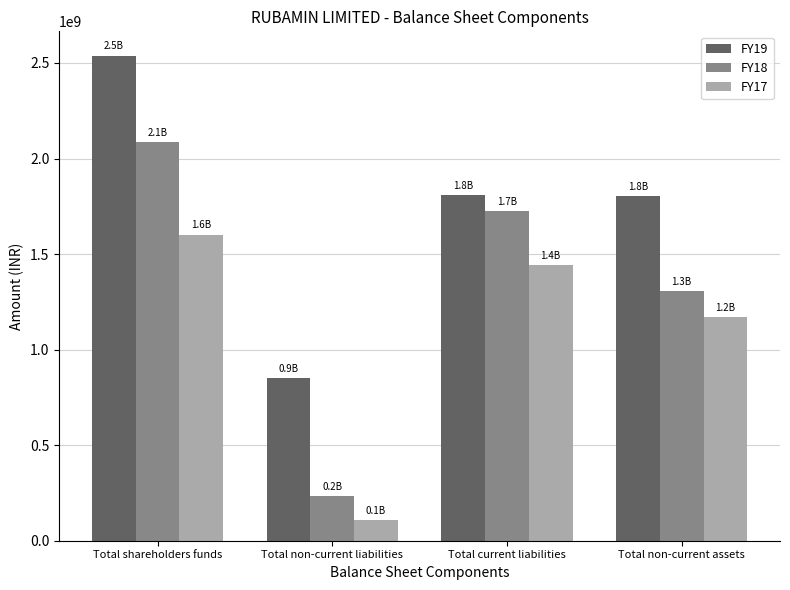

What is the value of the FY17 bar at the 2nd from the left?

106156000